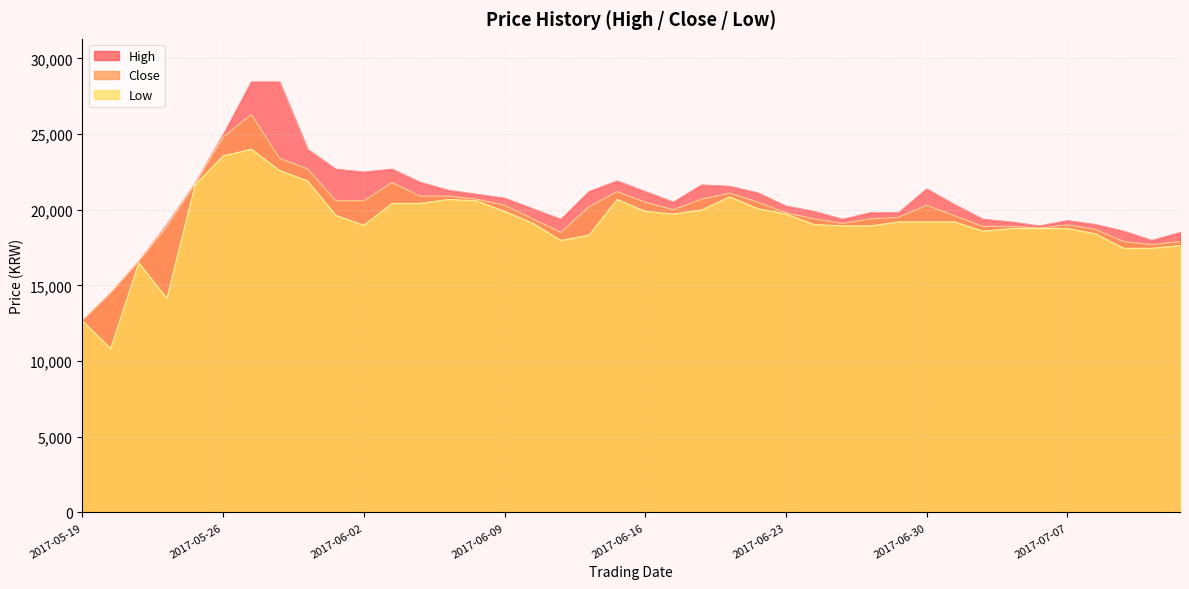

What position from the left is 2017-07-06?

35